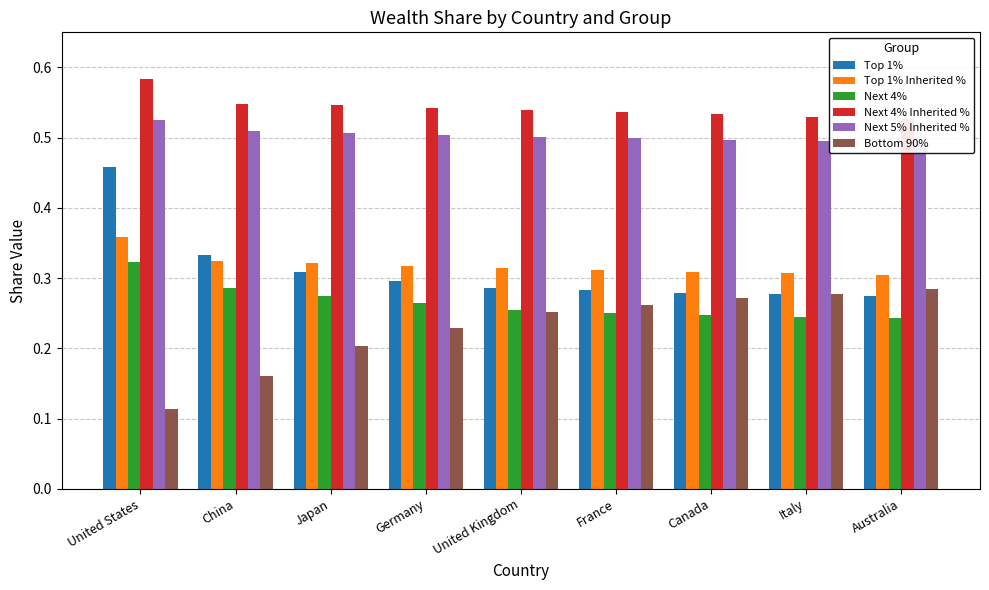

What is the label of the 3rd bar from the right?

Canada